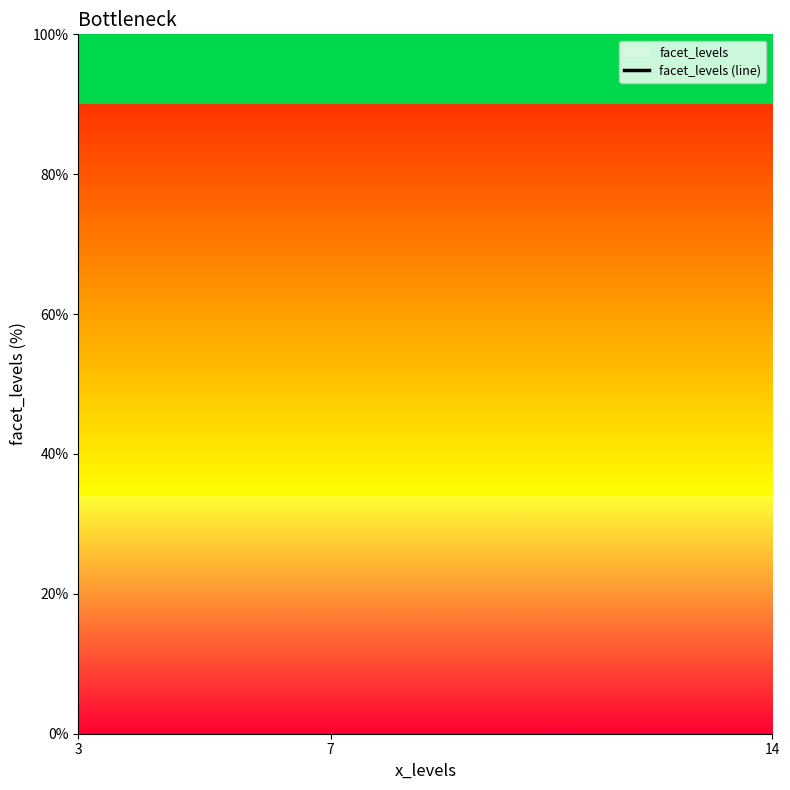

Does the chart display data point markers on the line(s)?

No